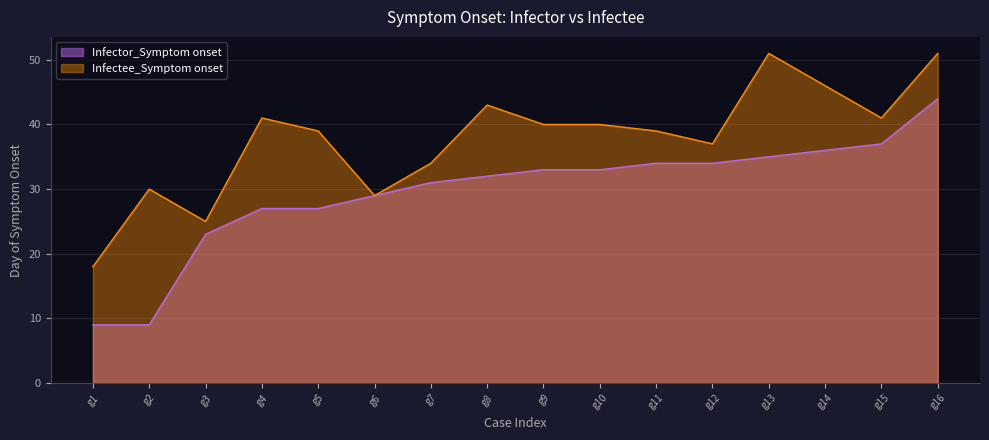

In Infectee_Symptom onset, how many points are higher than both neighbors (excluding endpoints)?

4